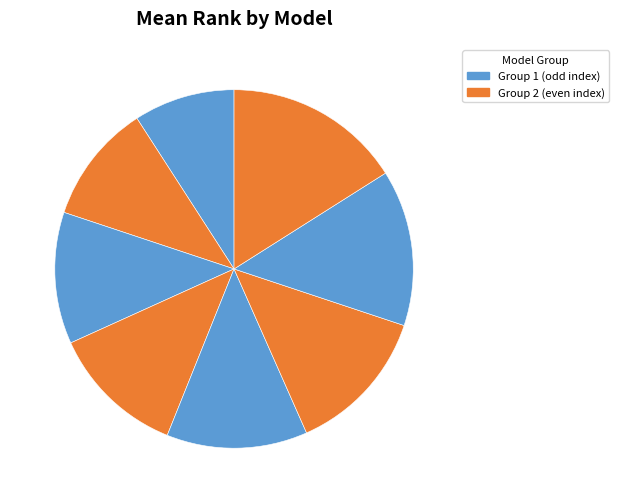

Count the number of slices in the pie.

8